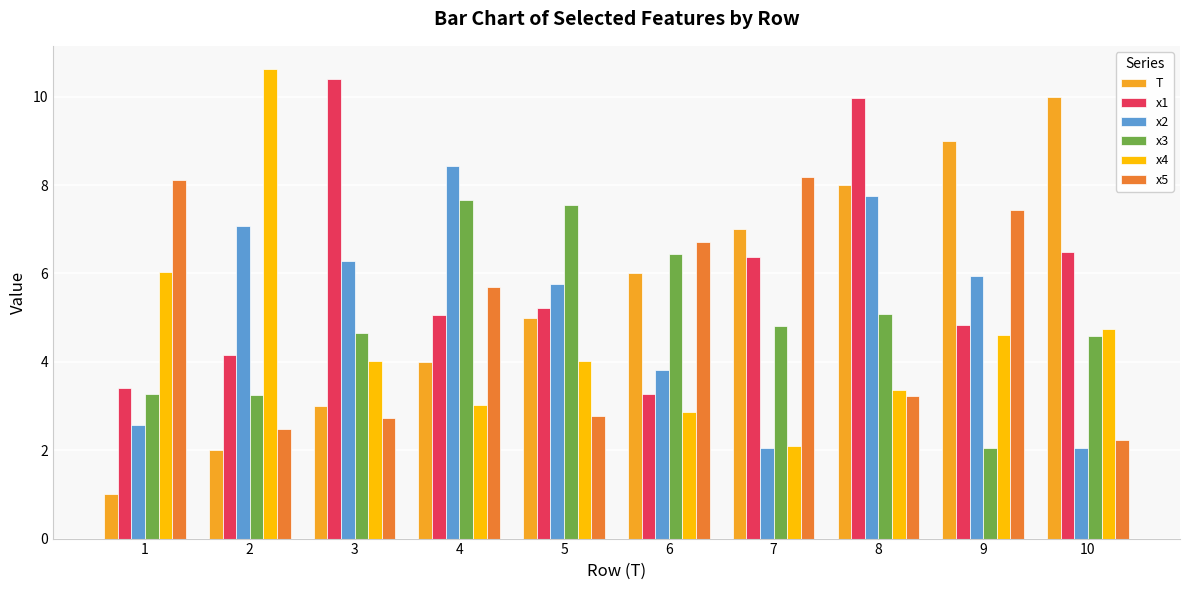

How many categories are shown in the chart?

10